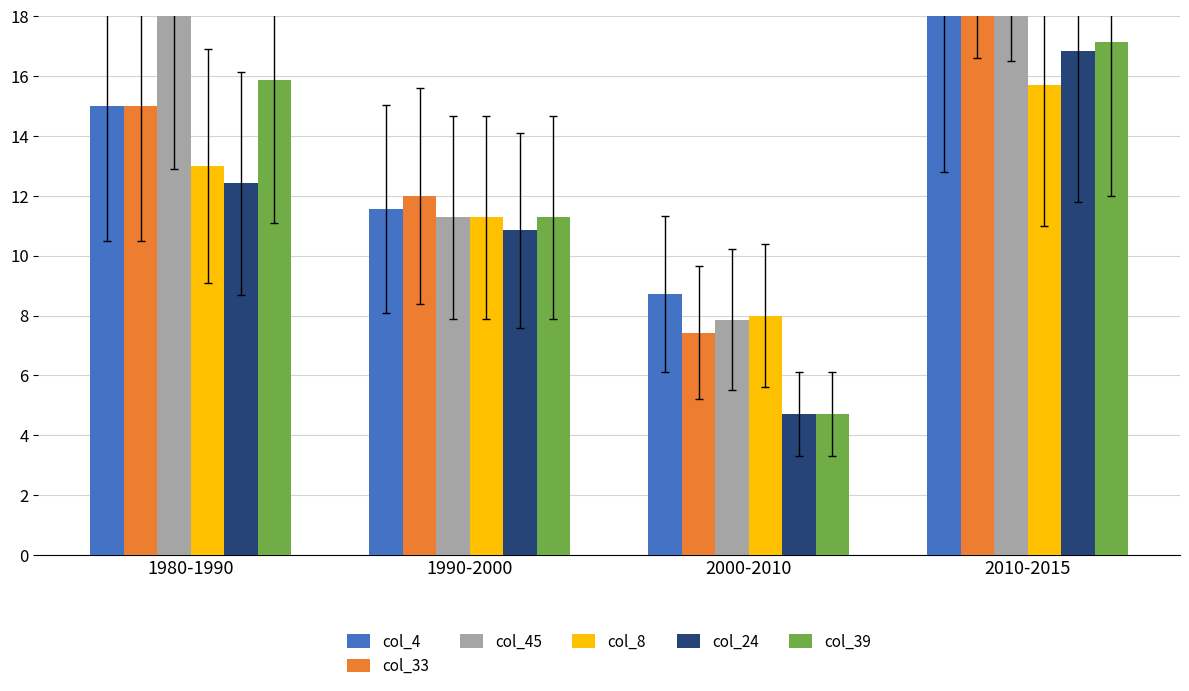

Where is col_33 nearest to the value 15?

1980-1990